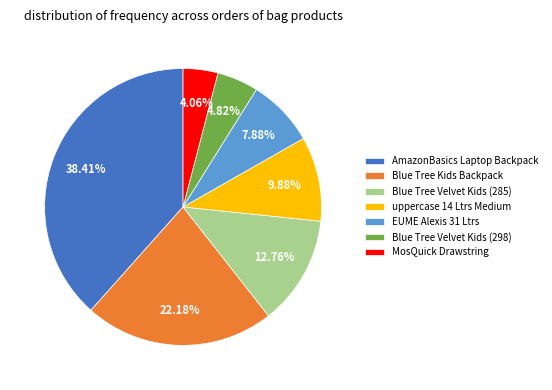

Rank the categories by value from lowest to highest.

MosQuick Drawstring, Blue Tree Velvet Kids (298), EUME Alexis 31 Ltrs, uppercase 14 Ltrs Medium, Blue Tree Velvet Kids (285), Blue Tree Kids Backpack, AmazonBasics Laptop Backpack